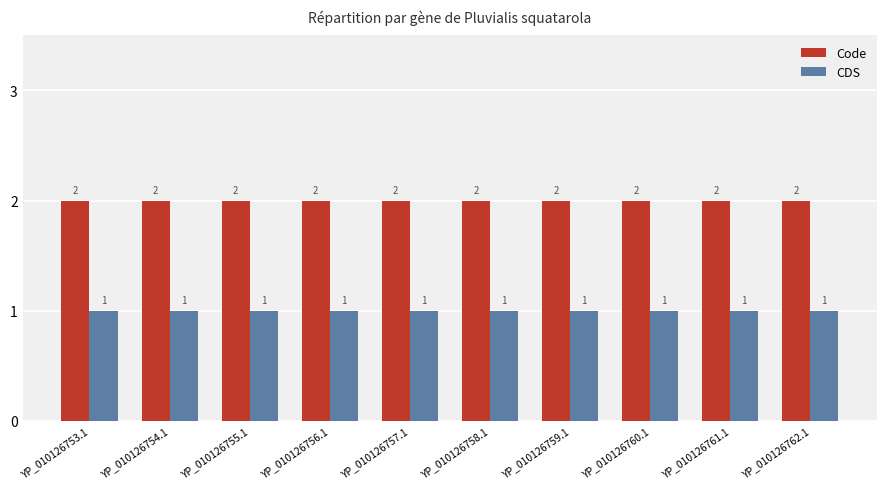

At how many categories does at least one series exceed 1?

10